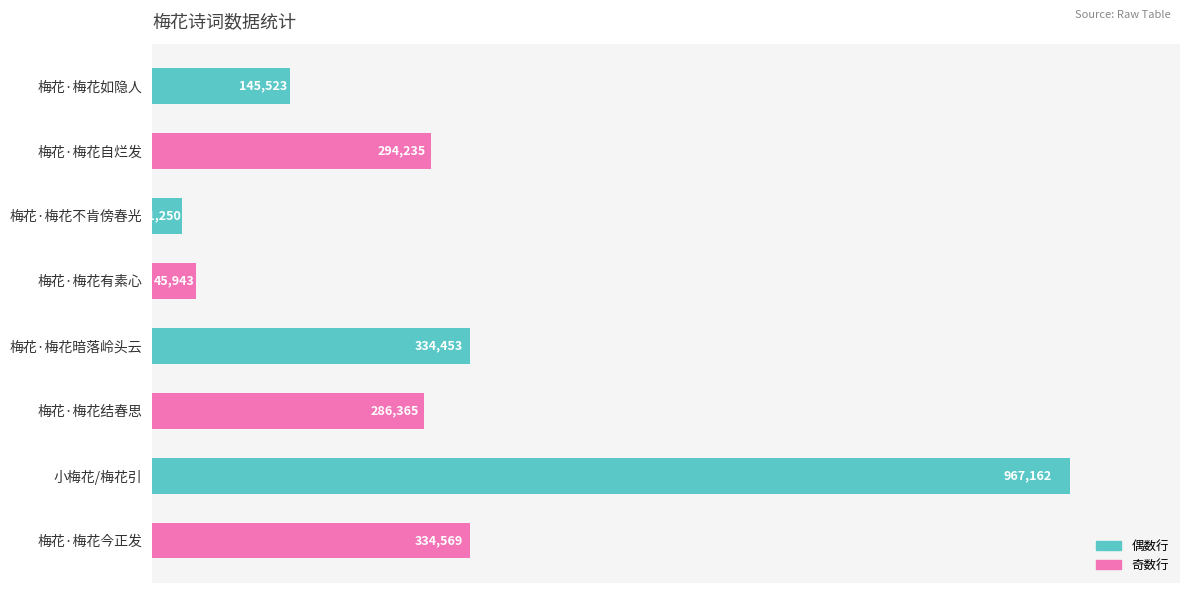

The chart shows a value of 145523 at 梅花·梅花如隐人. True or false?

True